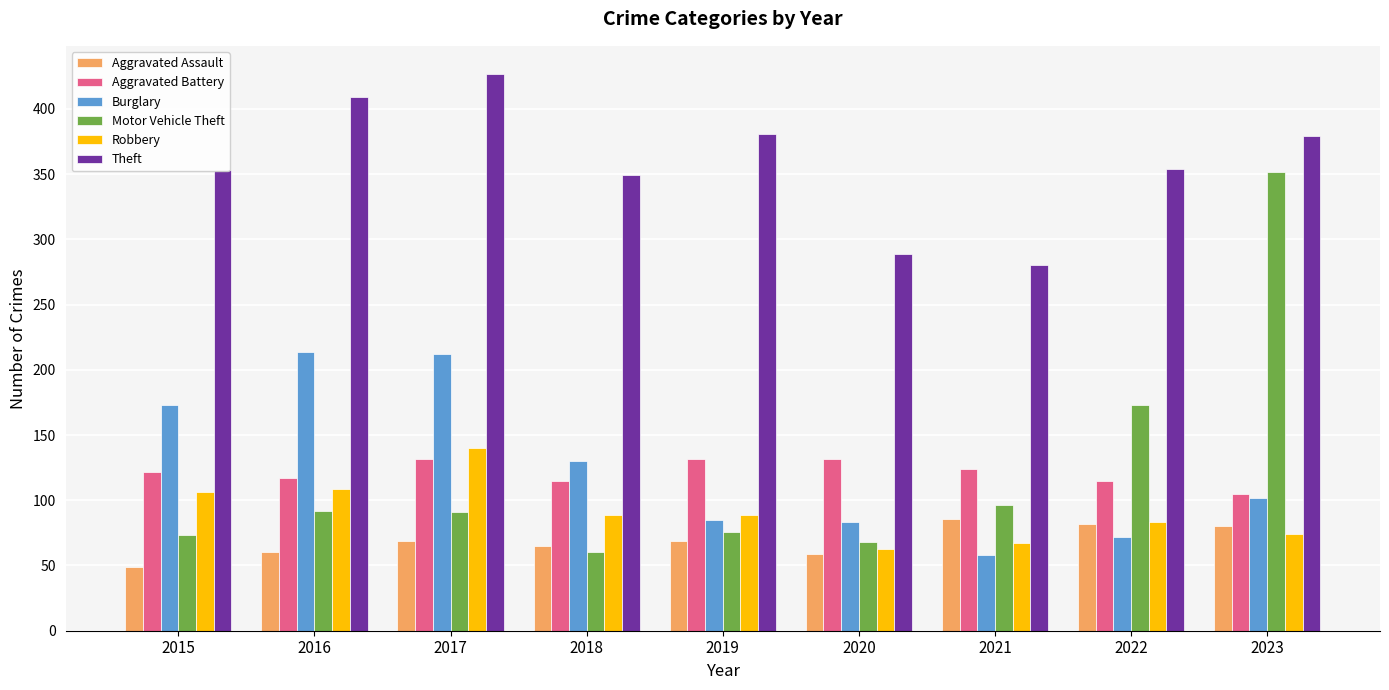

What is the total value across all series at 2018?

808